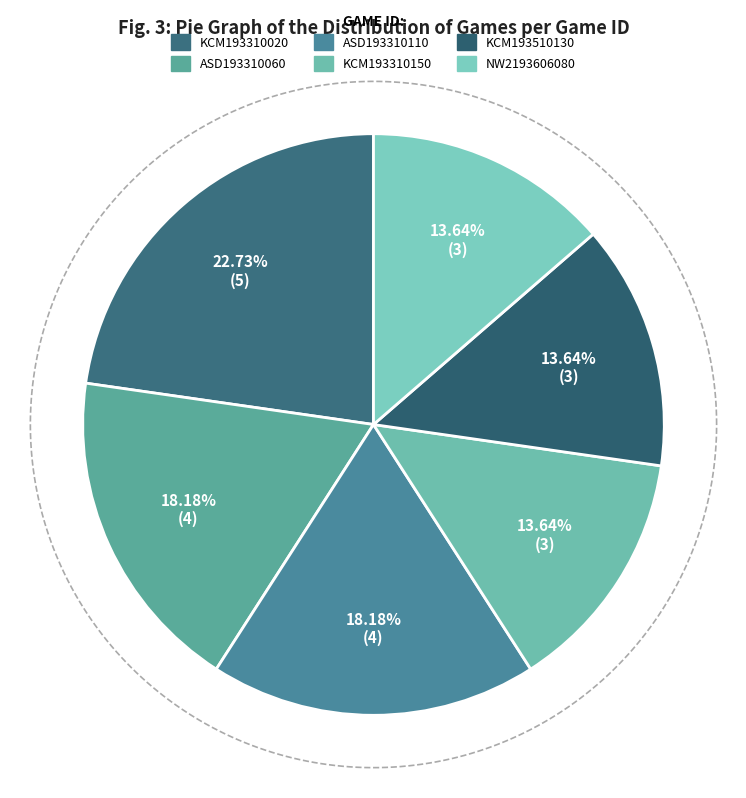

Does any single category account for the majority?

No